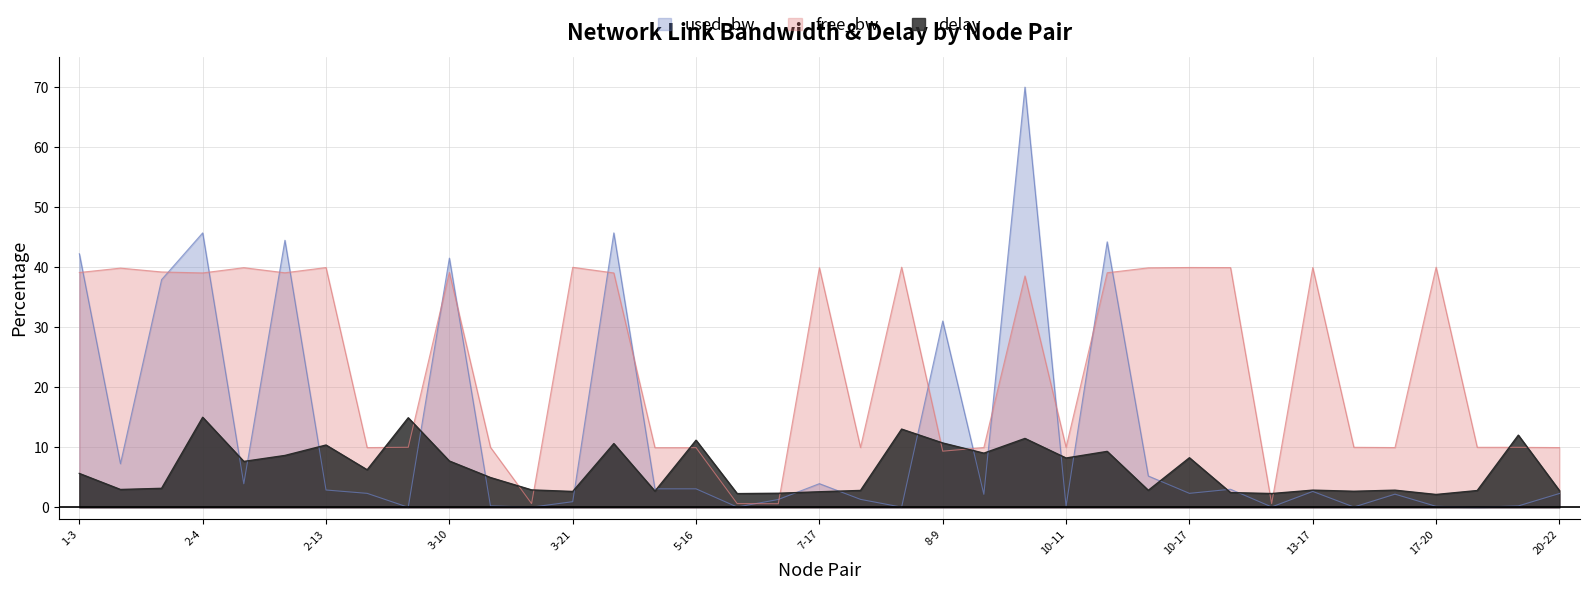

At which category is the sum across all series the highest?

9-16